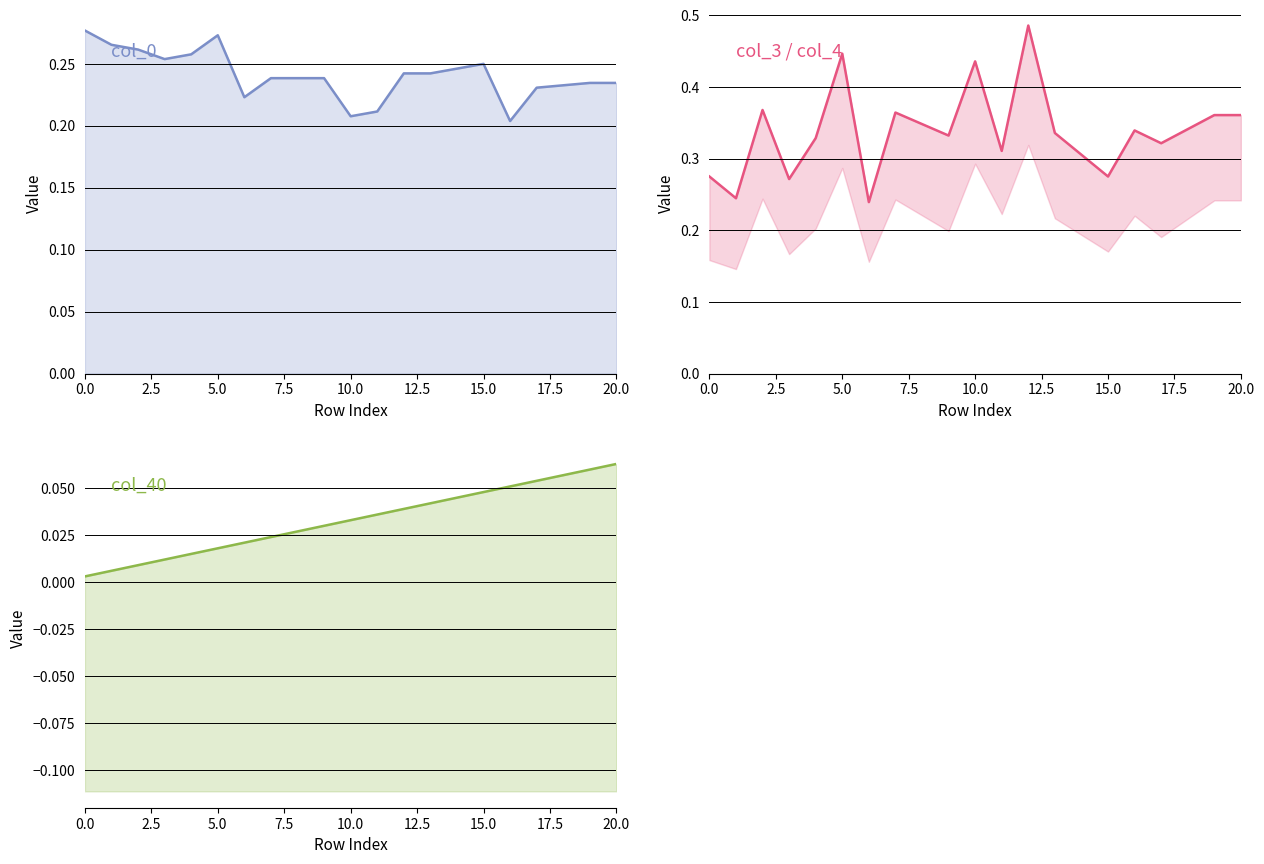

What is the difference between the second highest and minimum values in the col_0 series?

0.1